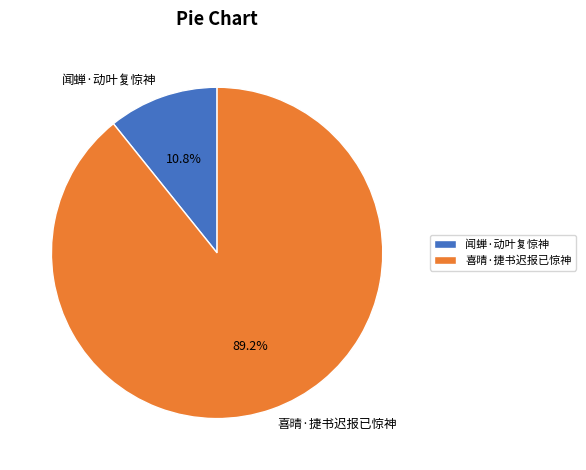

Which category has the smallest portion of the pie?

闻蝉·动叶复惊神